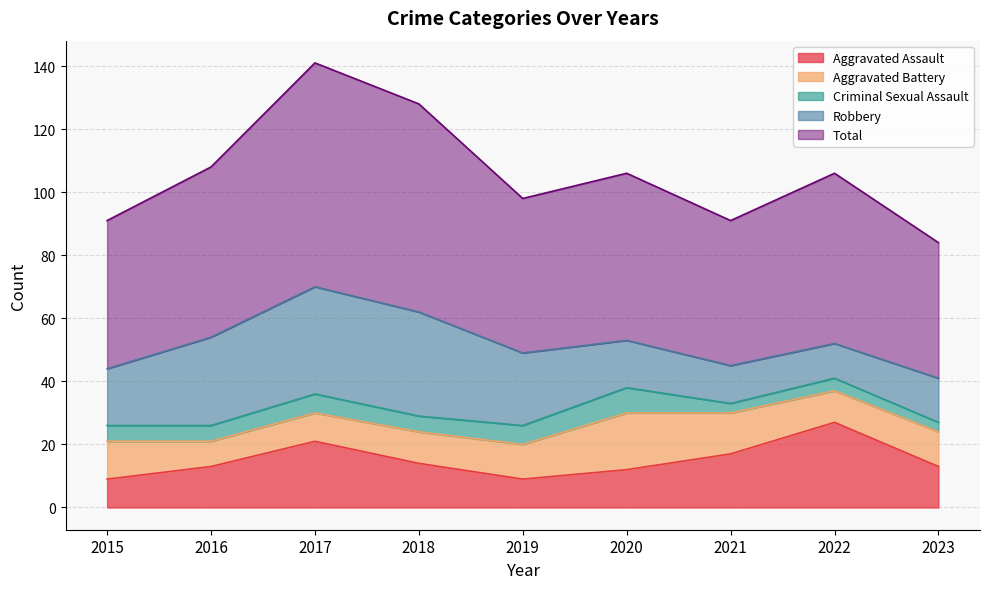

Reading left to right, list all the values displayed in this chart.

Aggravated Assault: 2015=9	2016=13	2017=21	2018=14	2019=9	2020=12	2021=17	2022=27	2023=13
Aggravated Battery: 2015=12	2016=8	2017=9	2018=10	2019=11	2020=18	2021=13	2022=10	2023=11
Criminal Sexual Assault: 2015=5	2016=5	2017=6	2018=5	2019=6	2020=8	2021=3	2022=4	2023=3
Robbery: 2015=18	2016=28	2017=34	2018=33	2019=23	2020=15	2021=12	2022=11	2023=14
Total: 2015=47	2016=54	2017=71	2018=66	2019=49	2020=53	2021=46	2022=54	2023=43